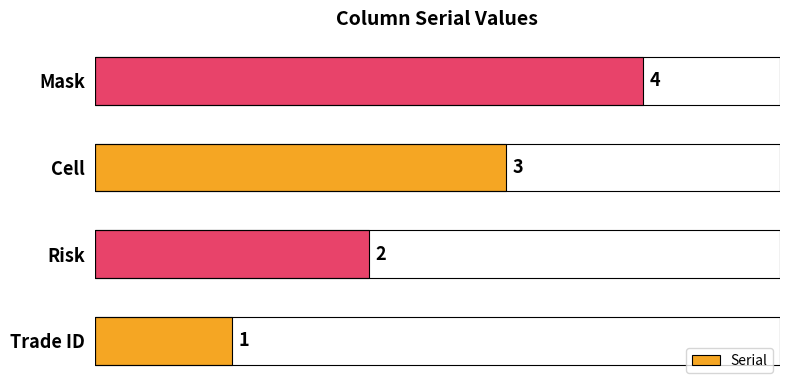

Rank the categories by value from highest to lowest.

Mask, Cell, Risk, Trade ID